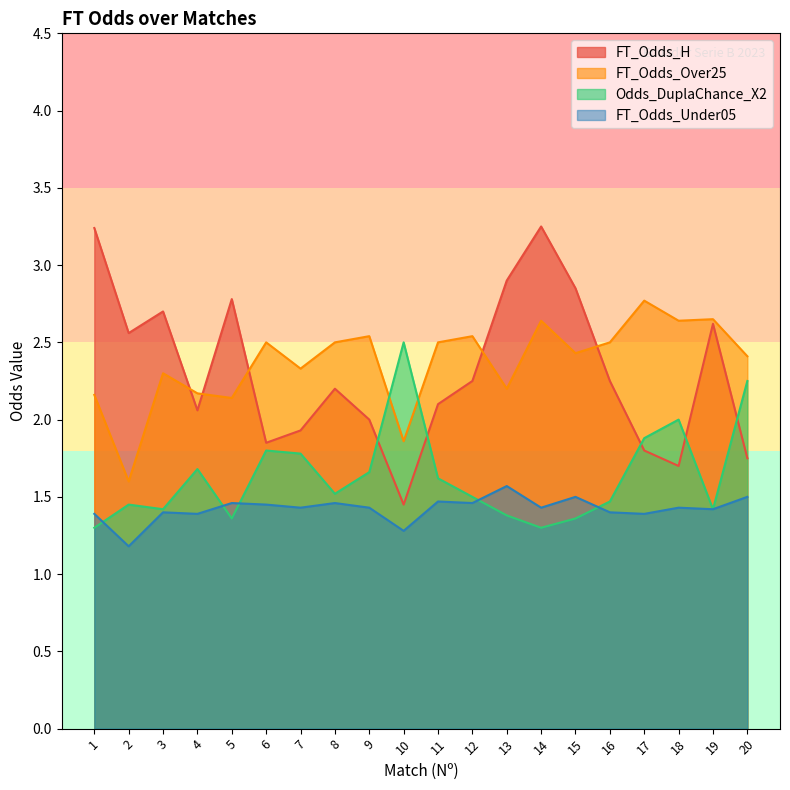

What is the total value across all series at 3?

7.8